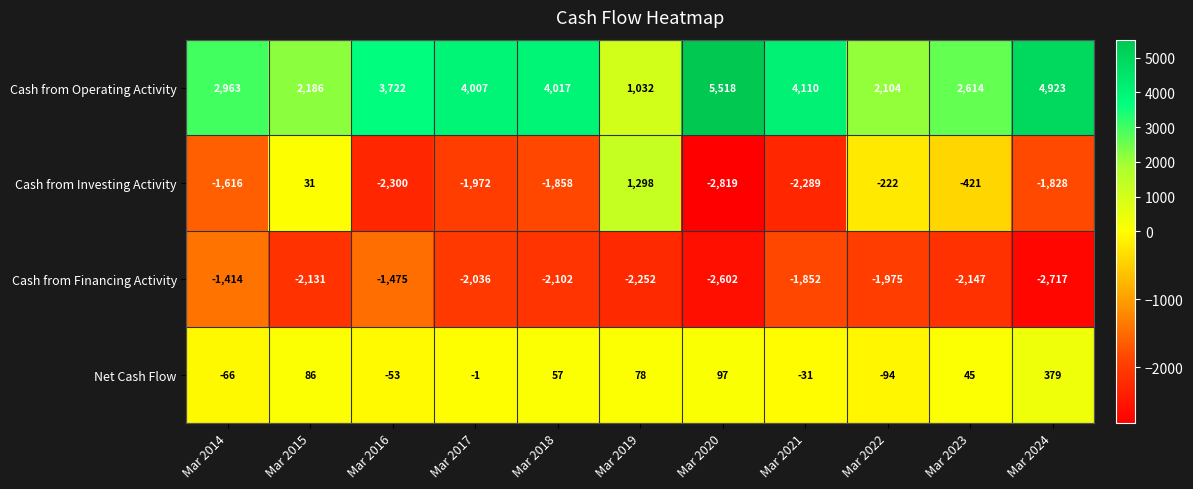

At how many categories does at least one series exceed 2233?

8